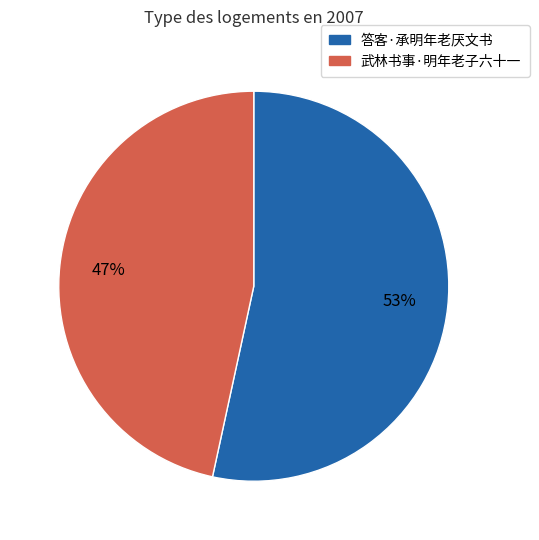

True or false: 武林书事·明年老子六十一 accounts for 47% of the total.

True